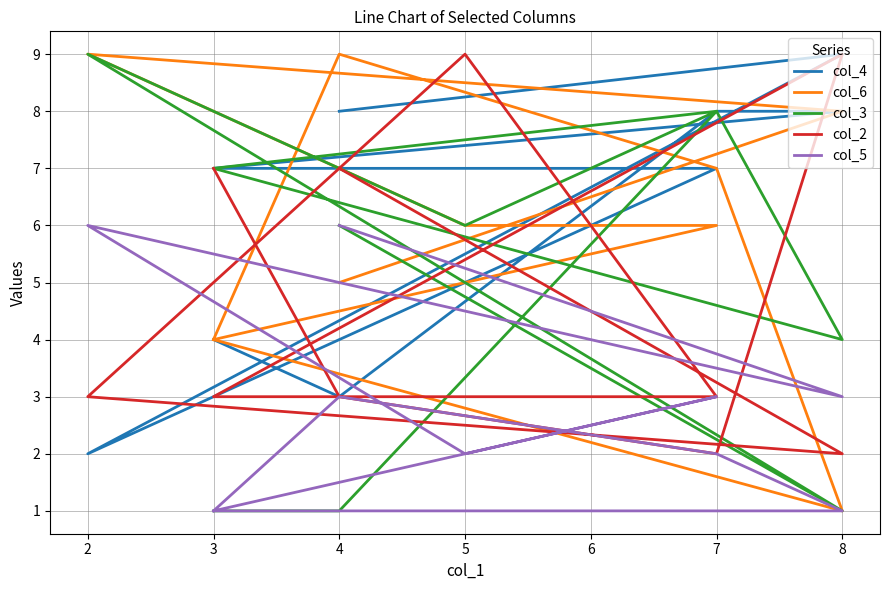

How many interior local peaks does the col_5 series have?

3